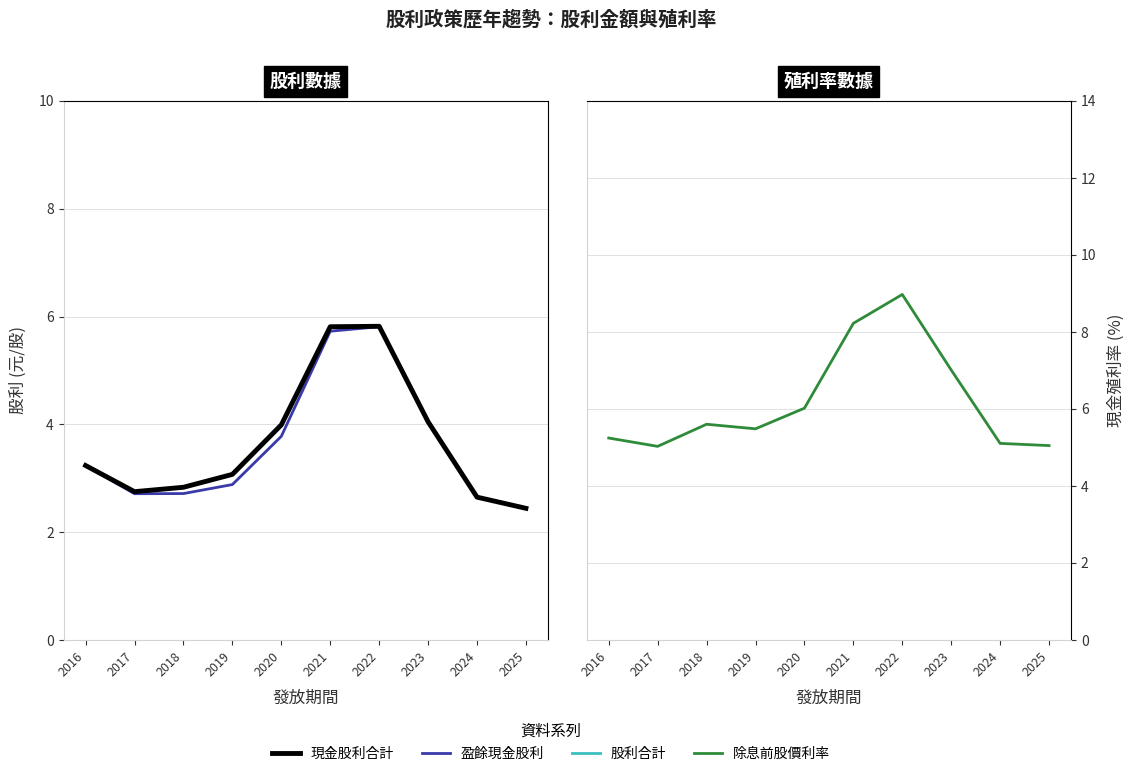

True or false: 股利合計 and 除息前股價利率 intersect in this chart.

False